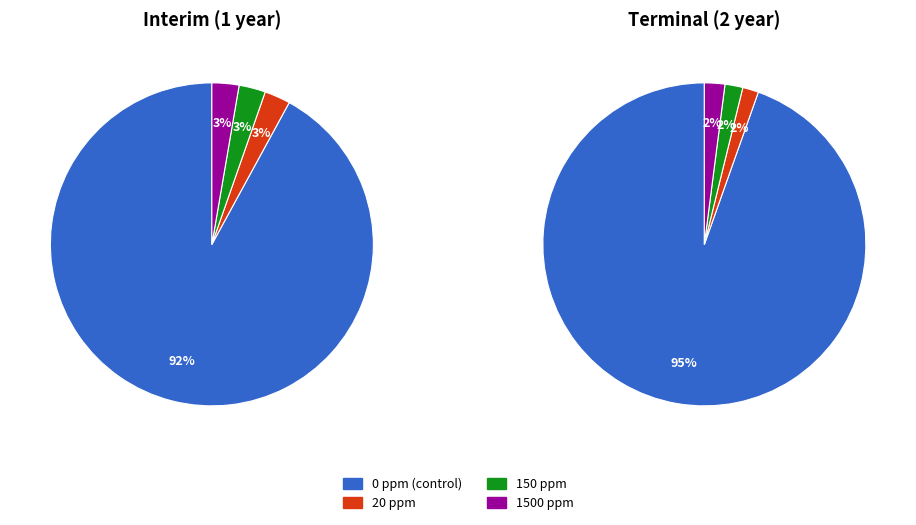

Does 3 account for over 50% of the chart?

No